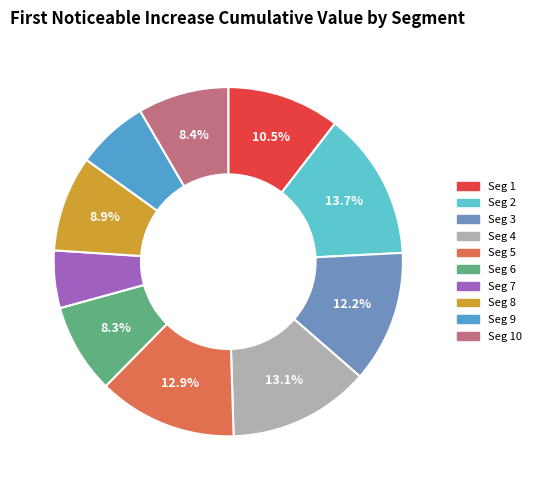

To the nearest percent, what is the average slice percentage?

10%